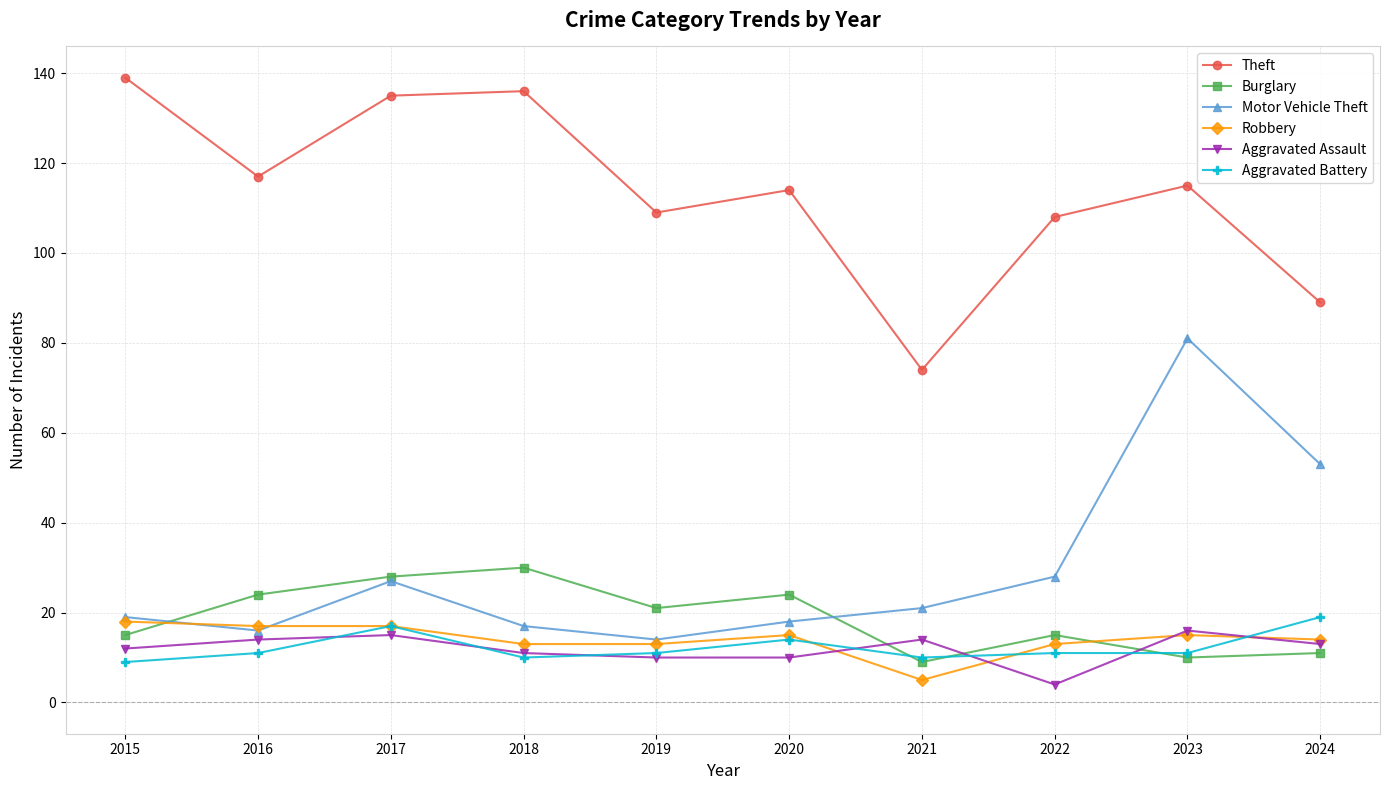

What is the difference between the maximum and second lowest values in the Aggravated Assault series?

6